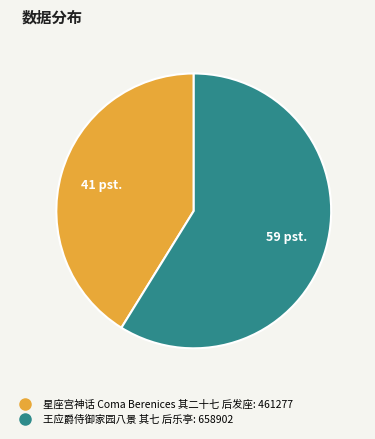

Is the sum of 星座宫神话 Coma Berenices 其二十七 后发座 and 王应爵侍御家园八景 其七 后乐亭 greater than half?

Yes